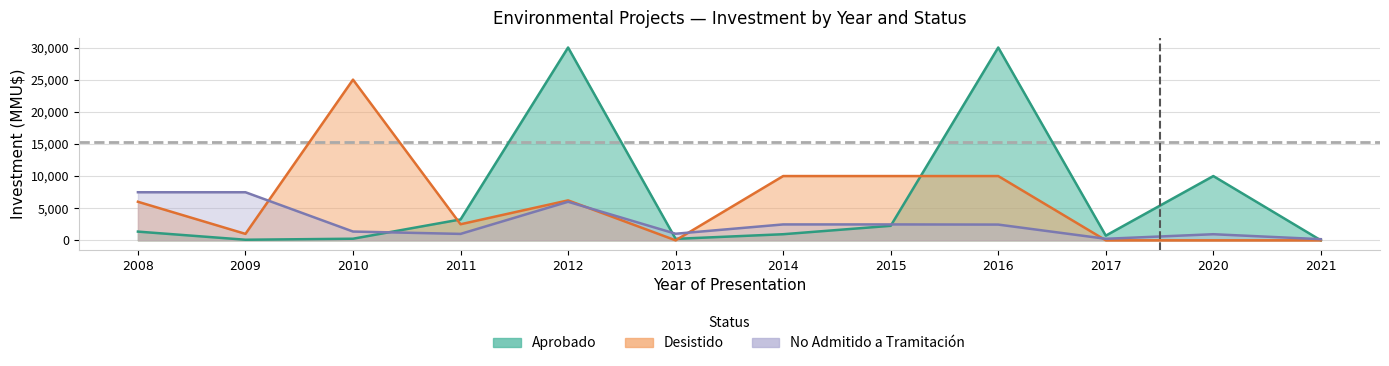

How many lines are shown in the chart?

3